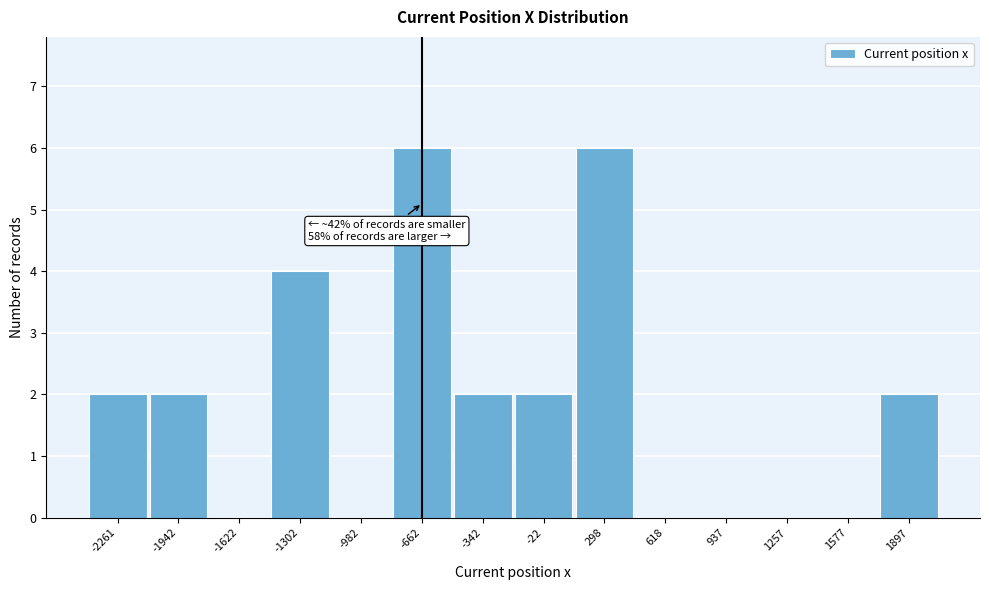

Reading right to left, list all the values displayed in this chart.

1897=2	1577=0	1257=0	937=0	618=0	298=6	-22=2	-342=2	-662=6	-982=0	-1302=4	-1622=0	-1942=2	-2261=2